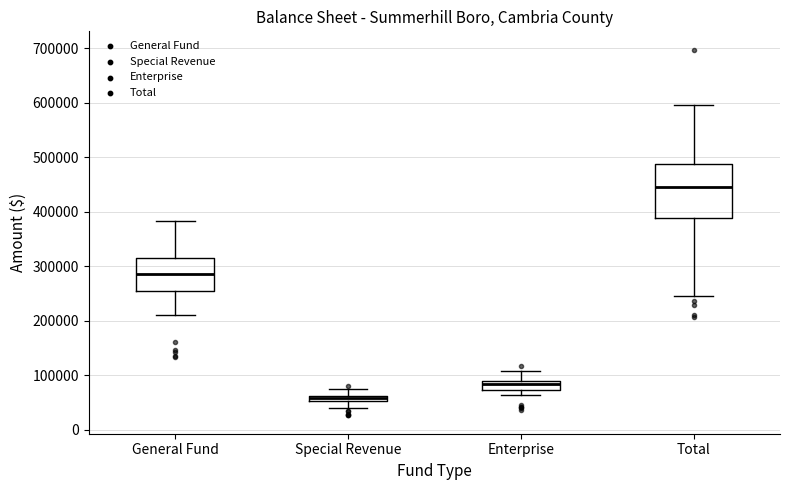

Where is the lower edge of the box for Total on the y-axis? The values are not printed on the chart, so give them approximately, as read against the axis.

390000